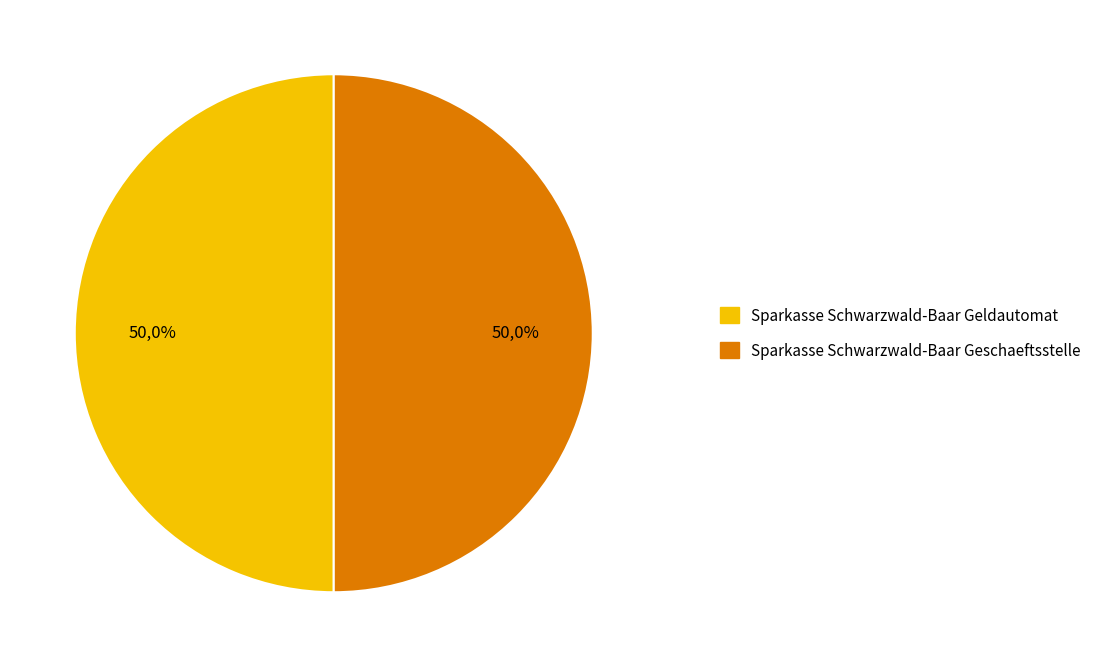

To the nearest percent, what is the average slice percentage?

50%